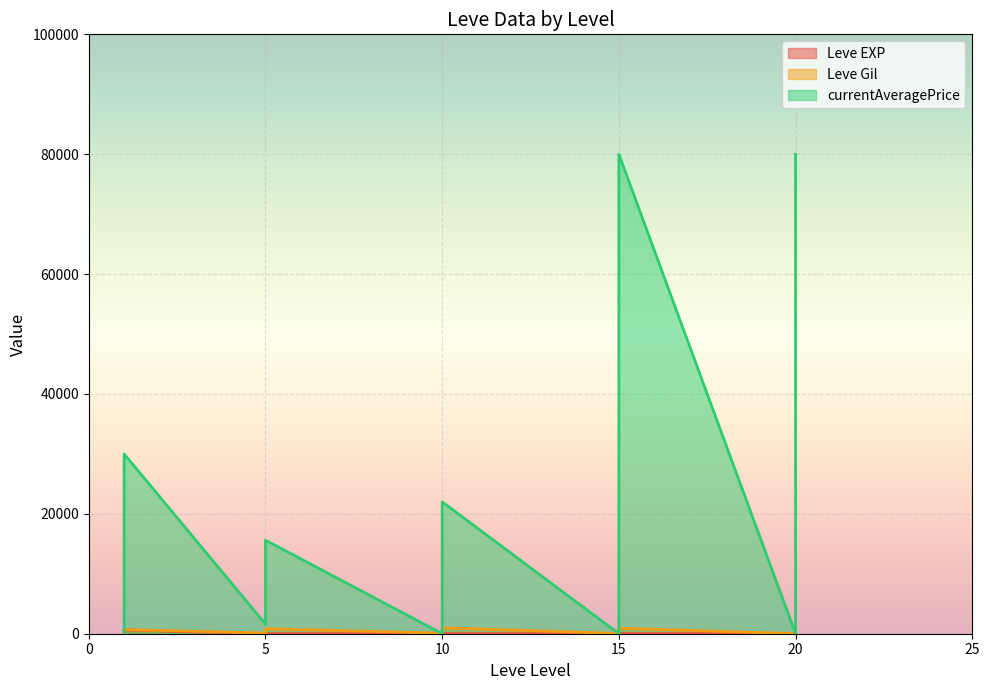

Between 10 and 10, which series saw the biggest shift?

currentAveragePrice